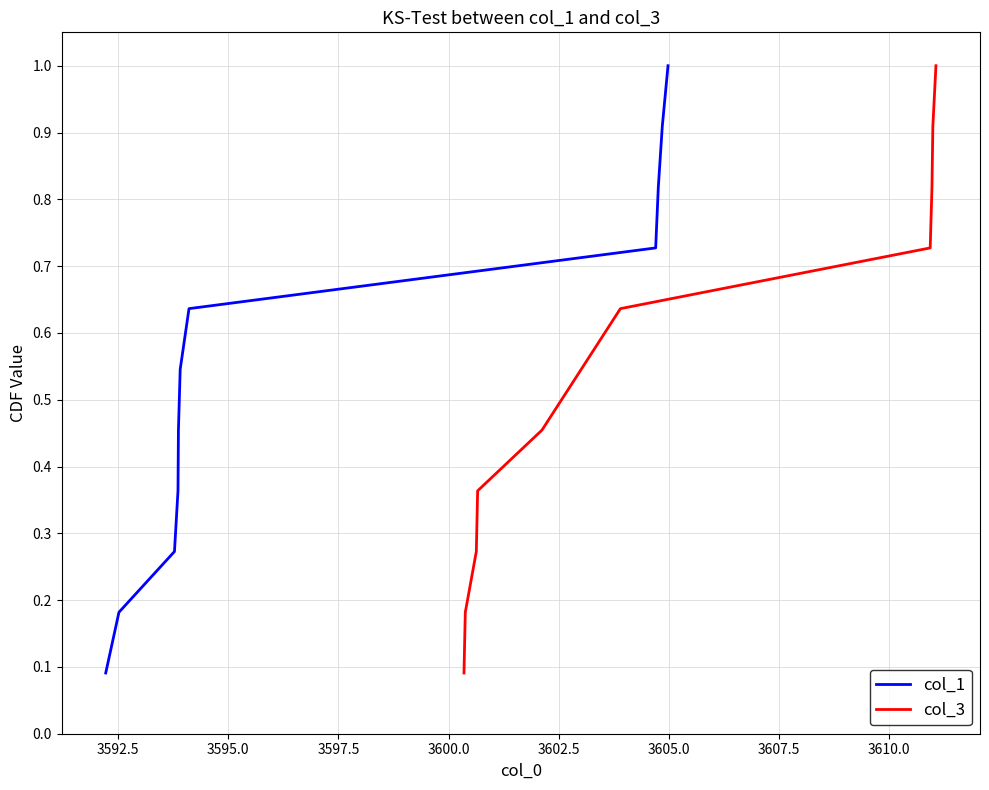

What is the label of the 9th point from the right?

3595.0